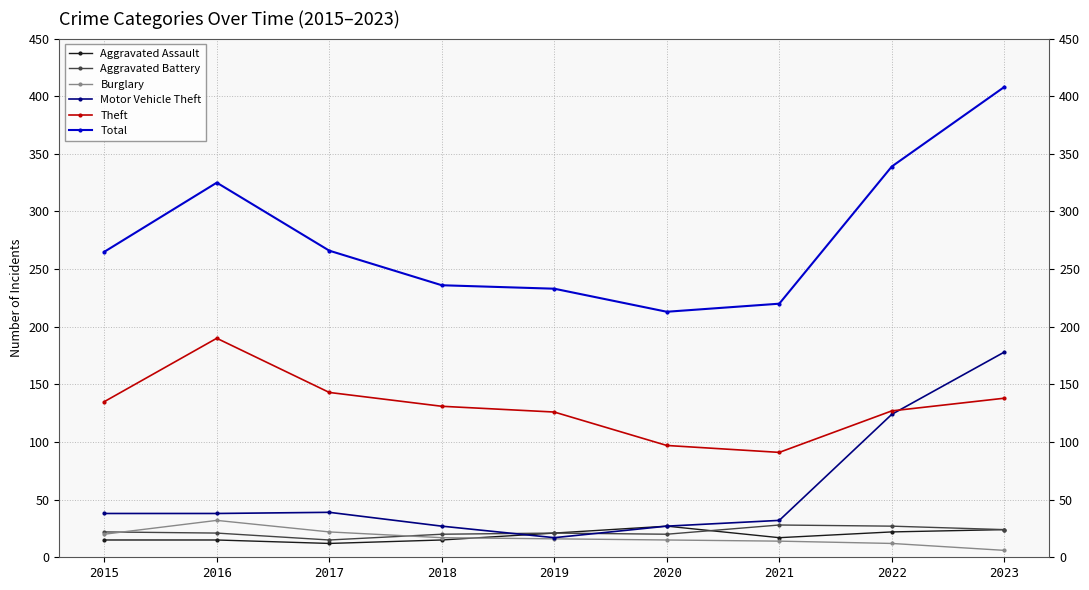

True or false: Total and Motor Vehicle Theft cross at least once.

False